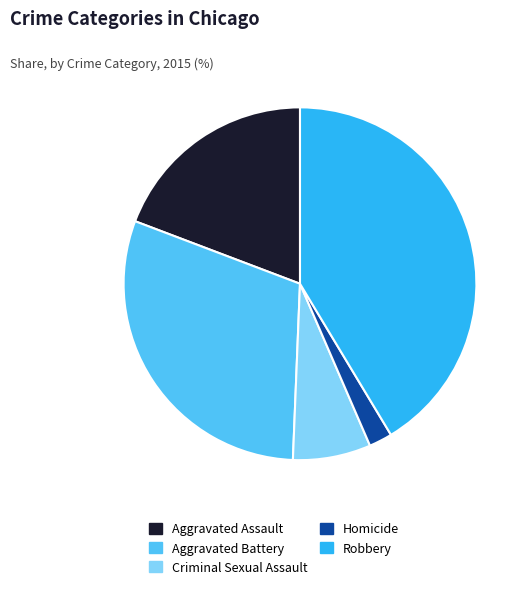

Combined, do Robbery and Criminal Sexual Assault account for over 50%?

No